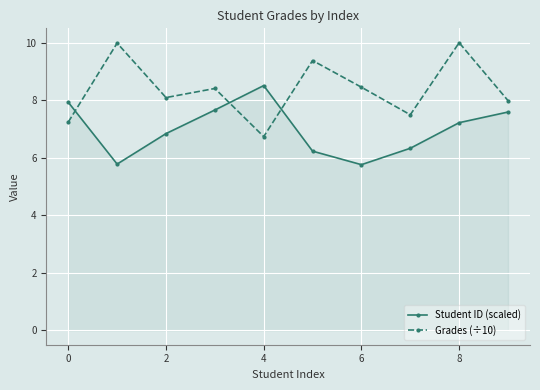

How many lines are shown in the chart?

2